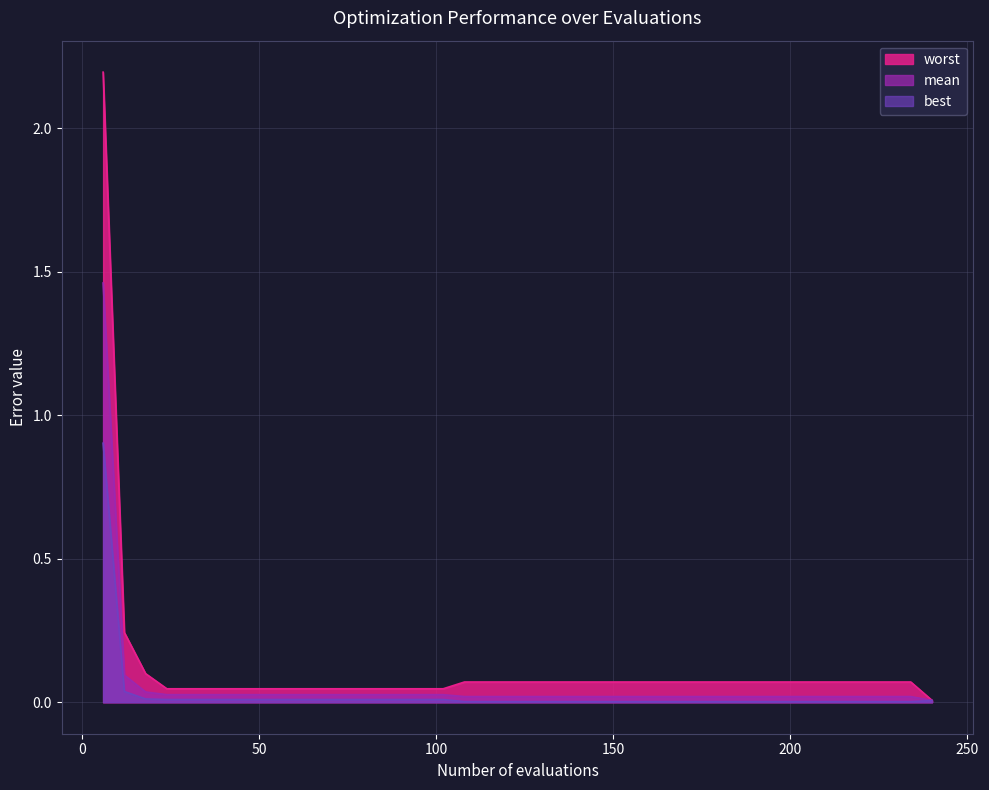

Which series has the largest range (max minus min)?

worst